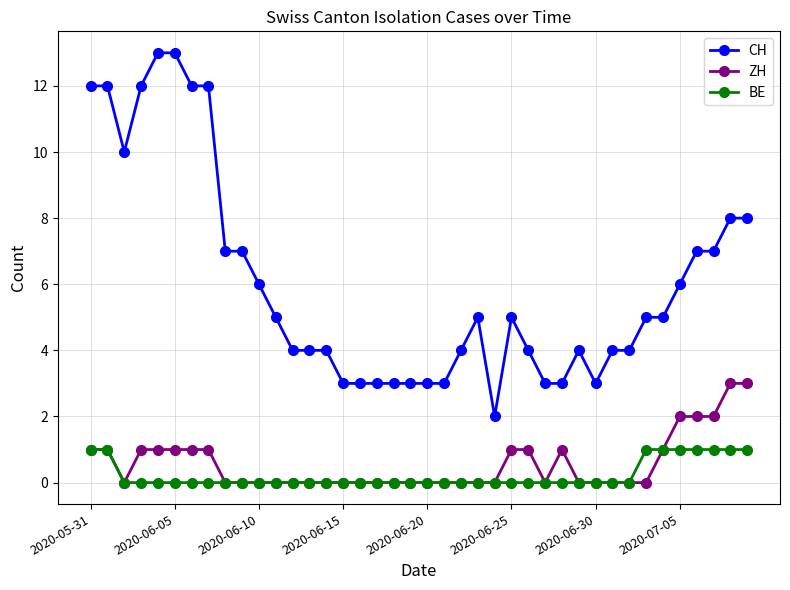

True or false: CH has more than 0 points higher than both neighbors.

True